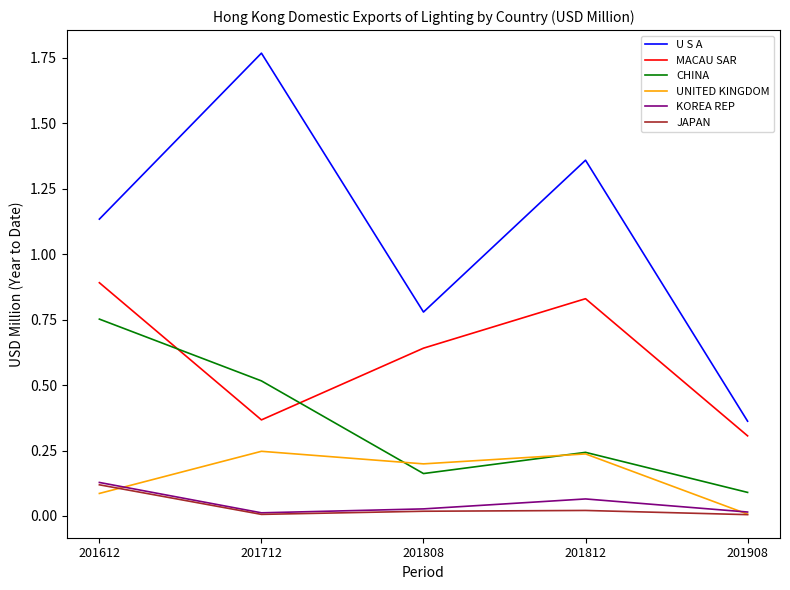

The value of CHINA at 201808 is 0.3. True or false?

False